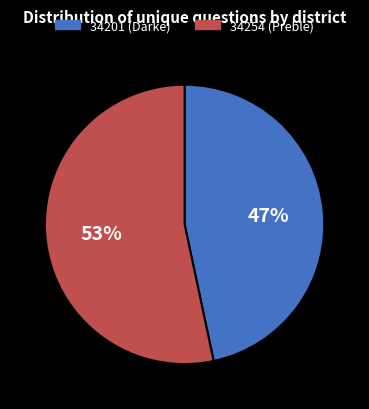

Is it true that 34254 (Preble) is 53% of the pie?

True